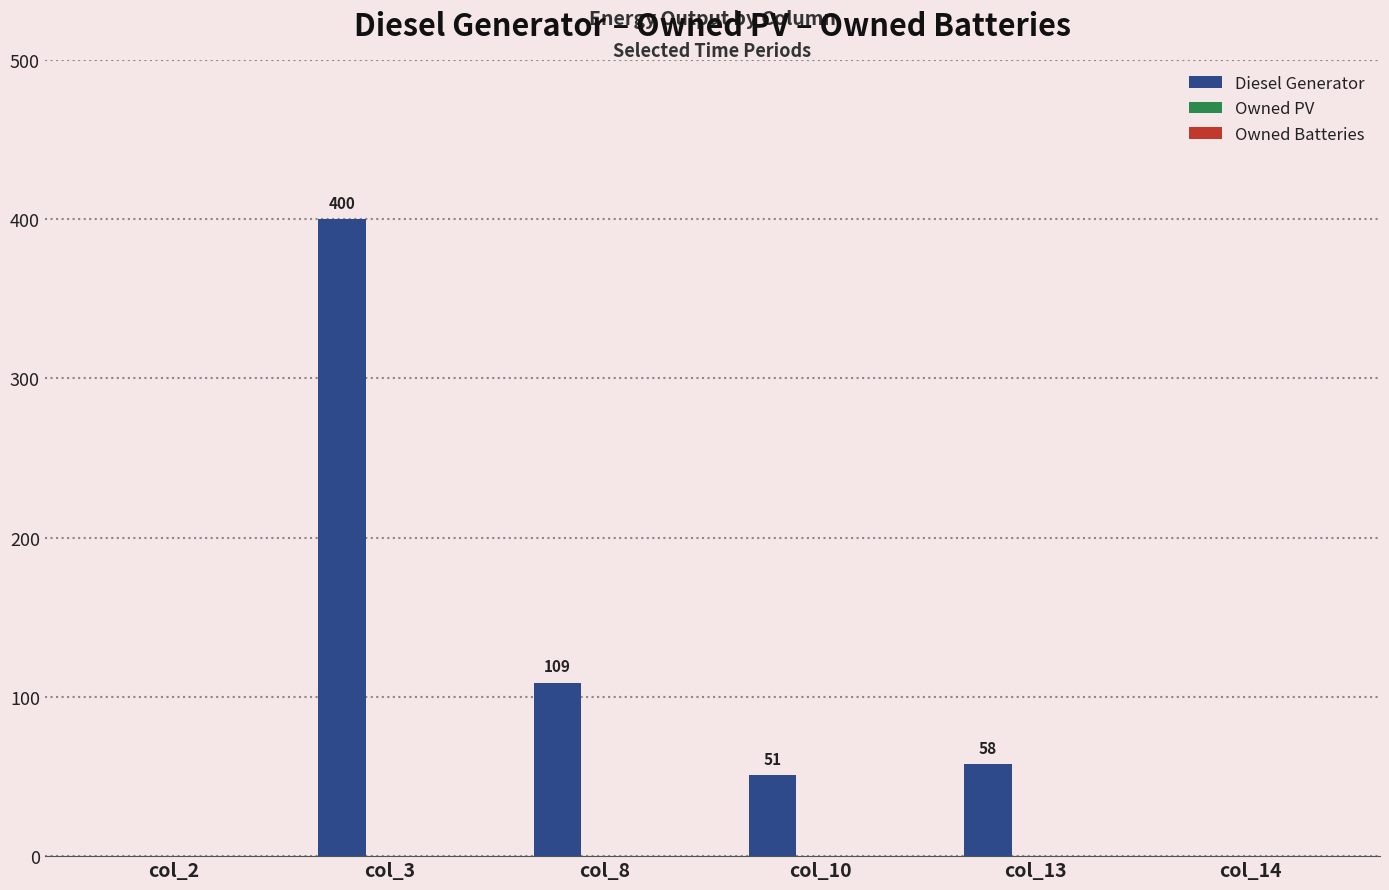

Where does the data first go above 58?

col_3